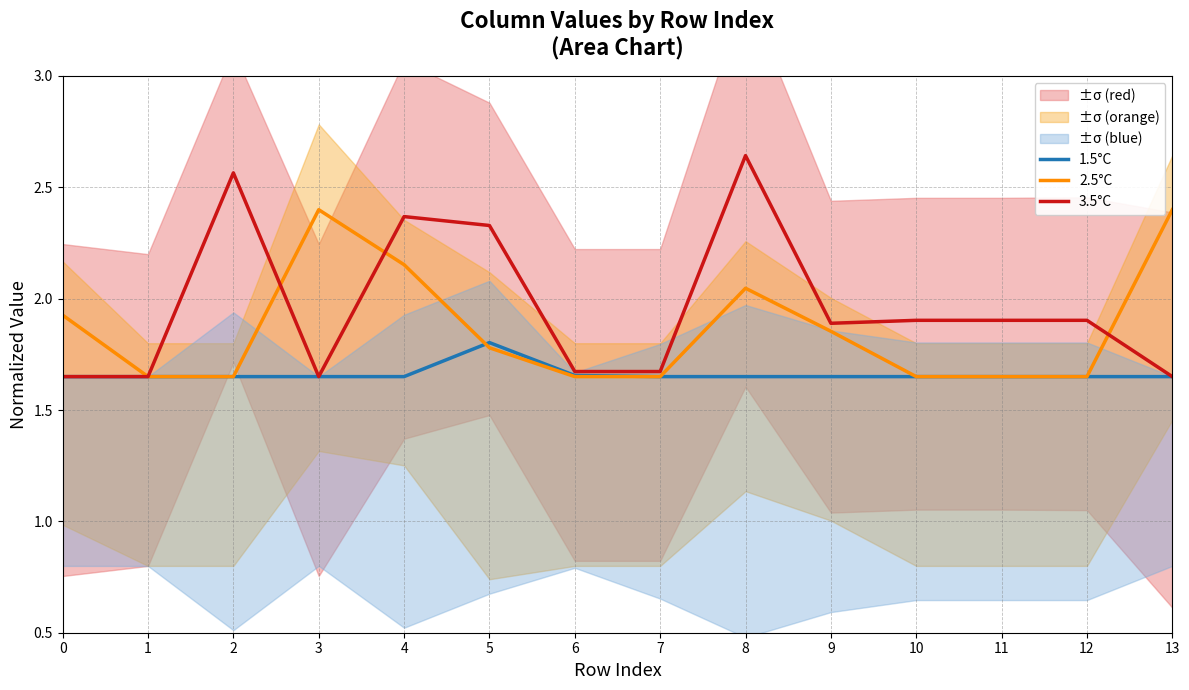

At which category is the sum across all series the highest?

8